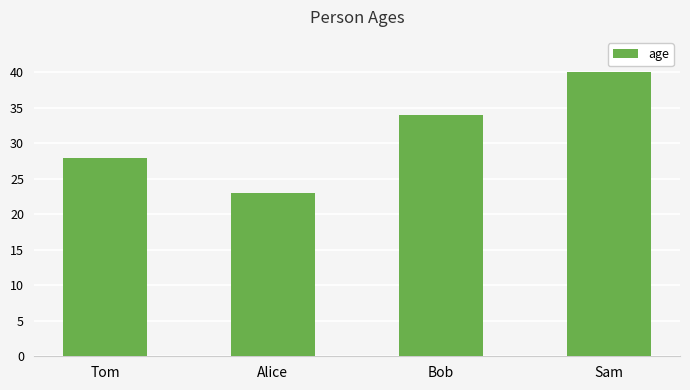

Are the bars horizontal?

No